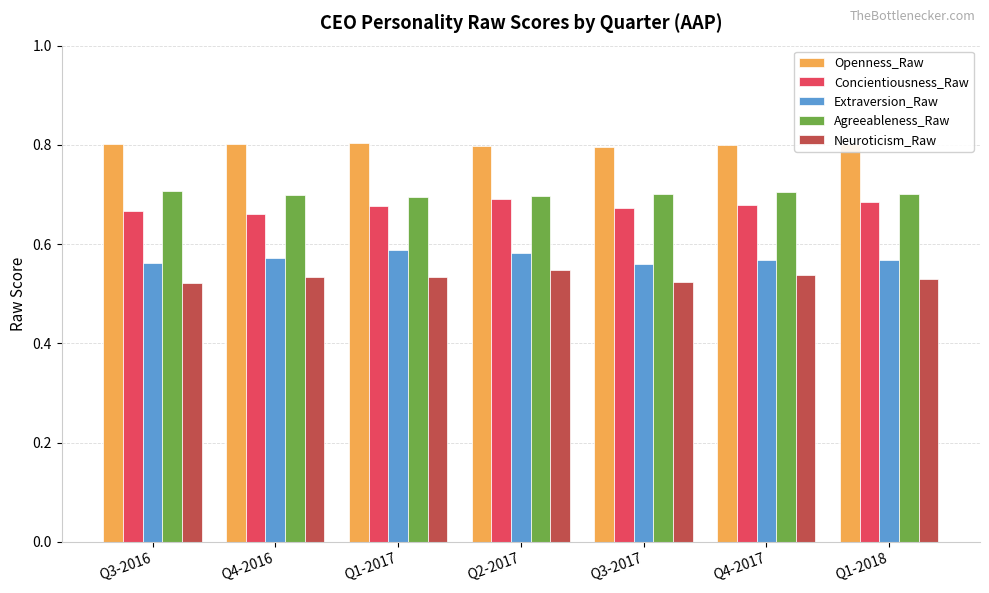

Is the value of Neuroticism_Raw at Q2-2017 greater than the value of Concientiousness_Raw at Q1-2017?

No